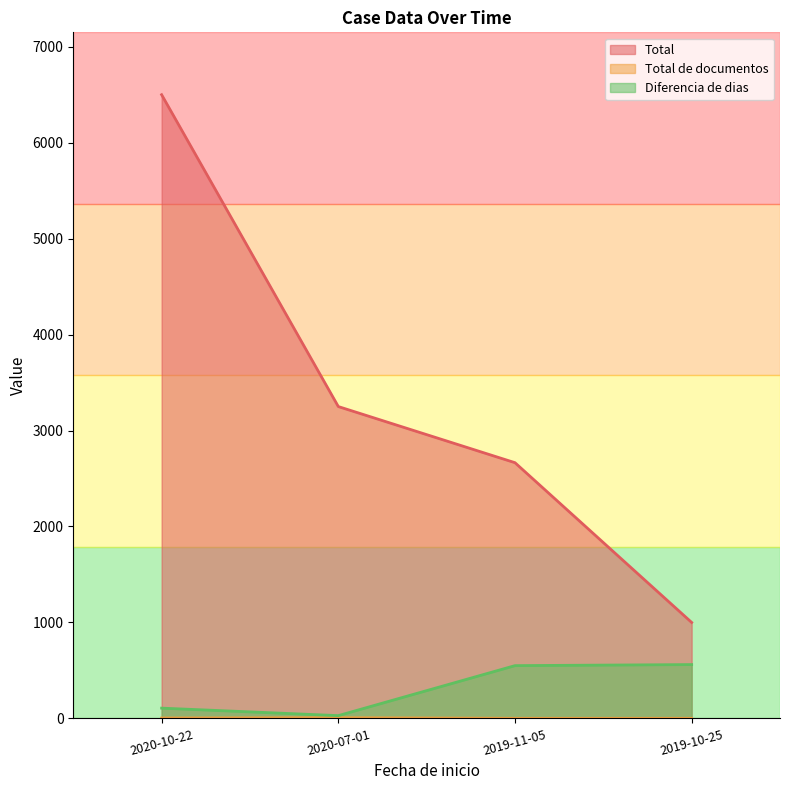

How many values in the Total de documentos series are below 4?

2